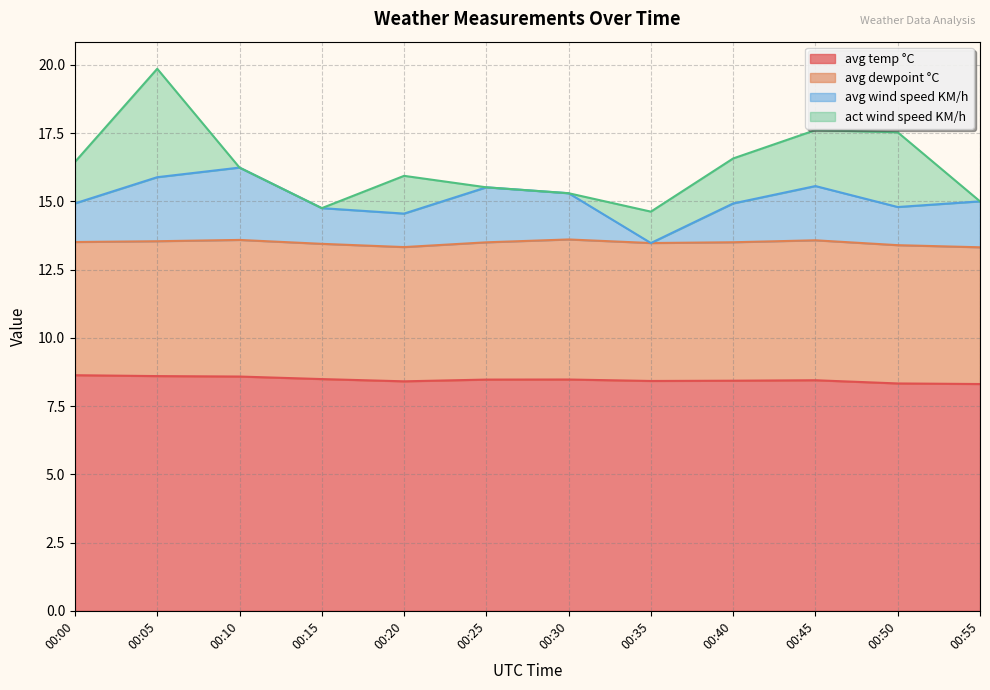

Is the value of avg temp °C at 00:50 greater than the value of avg wind speed KM/h at 00:20?

No